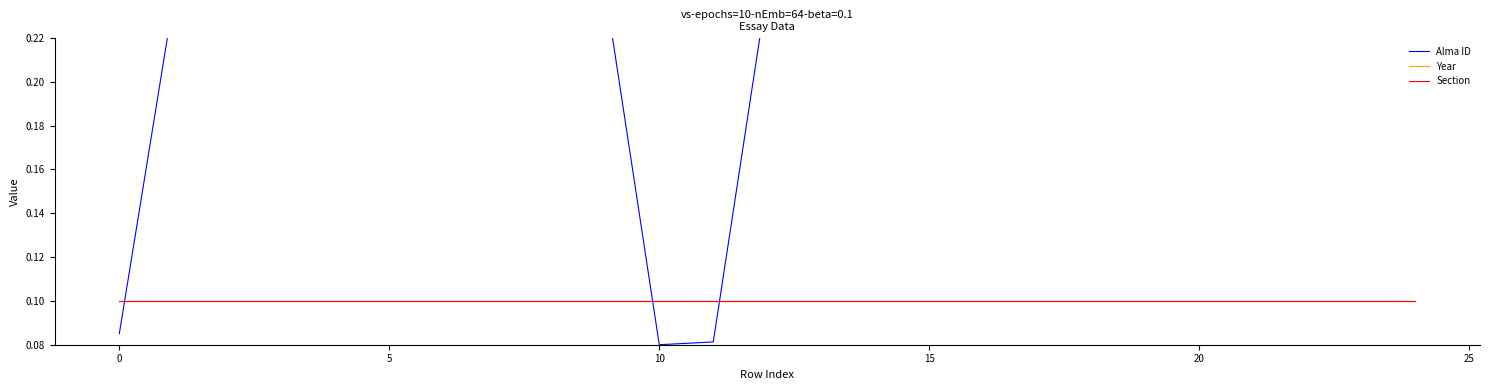

Which series ends up on top after the final intersection of Alma ID and Year?

Alma ID